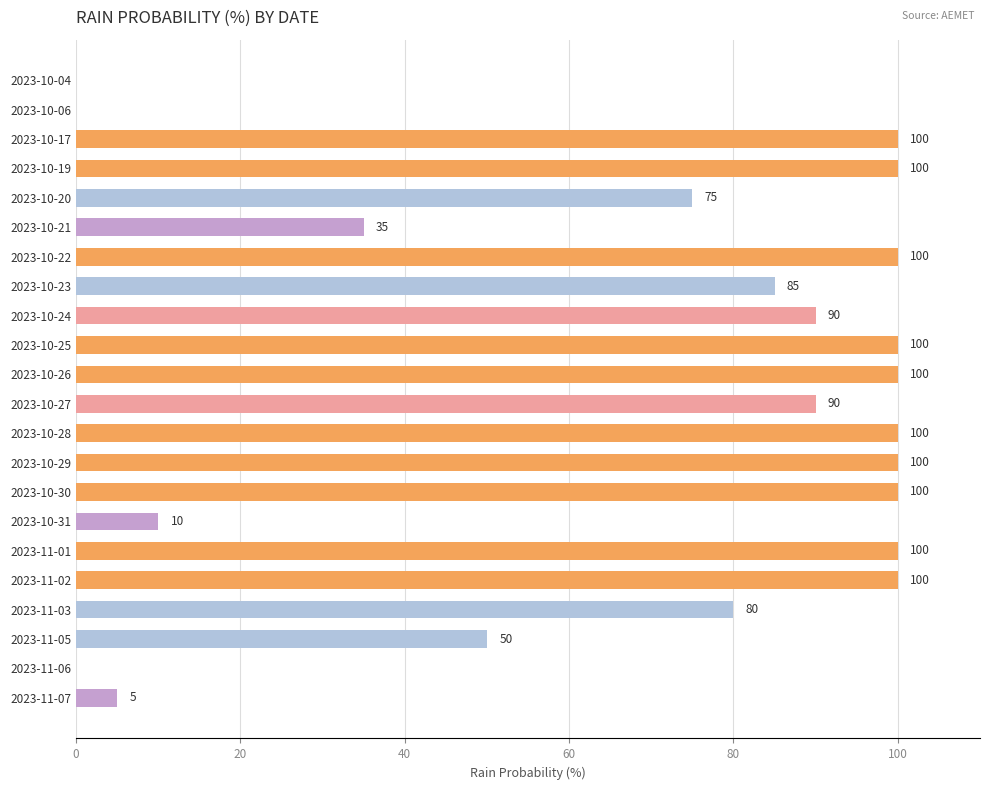

Where is the data nearest to the value 50?

2023-11-05